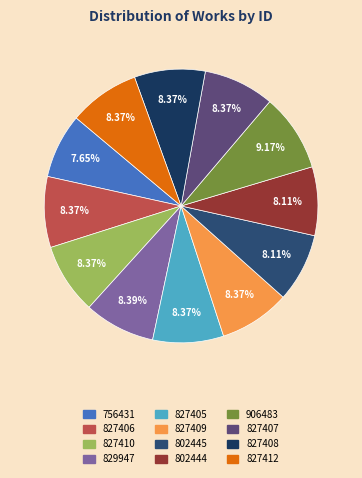

To the nearest percent, what percentage of the pie is 802445?

8%